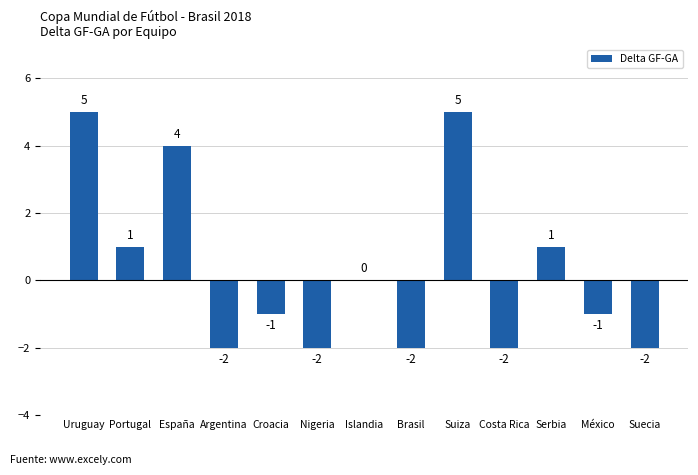

What is the approximate value at Suecia?

-2